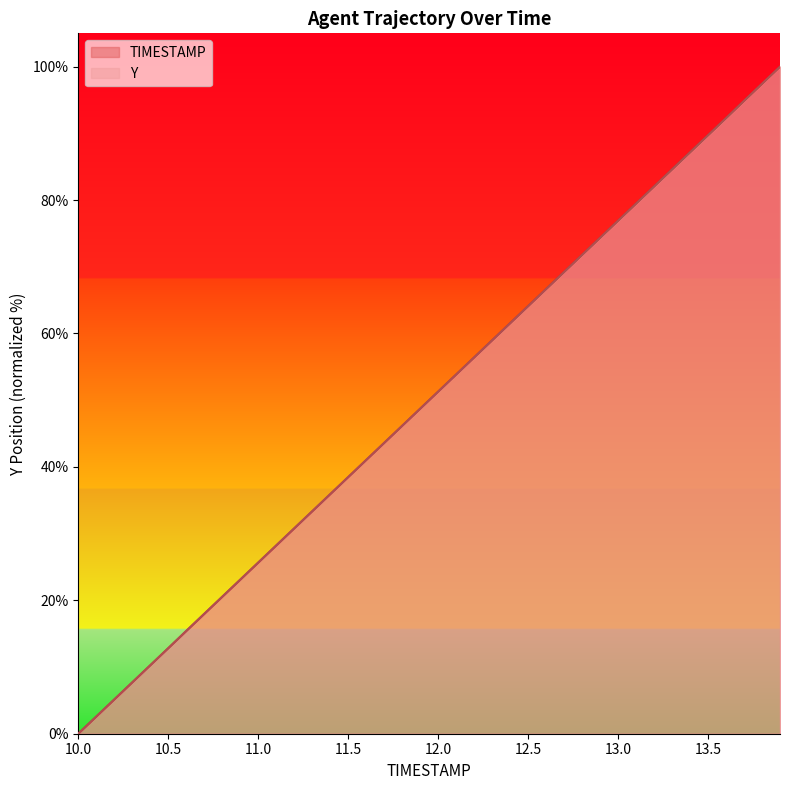

True or false: Y and TIMESTAMP cross at least once.

True